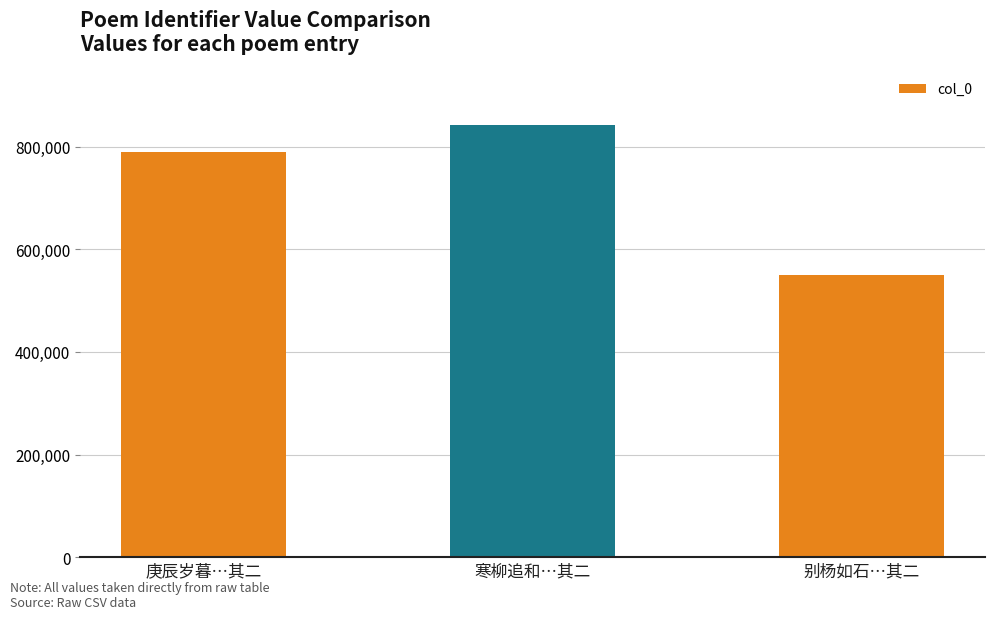

Reading left to right, extract all data points from this chart.

庚辰岁暮…其二=790609	寒柳追和…其二=841588	别杨如石…其二=549661